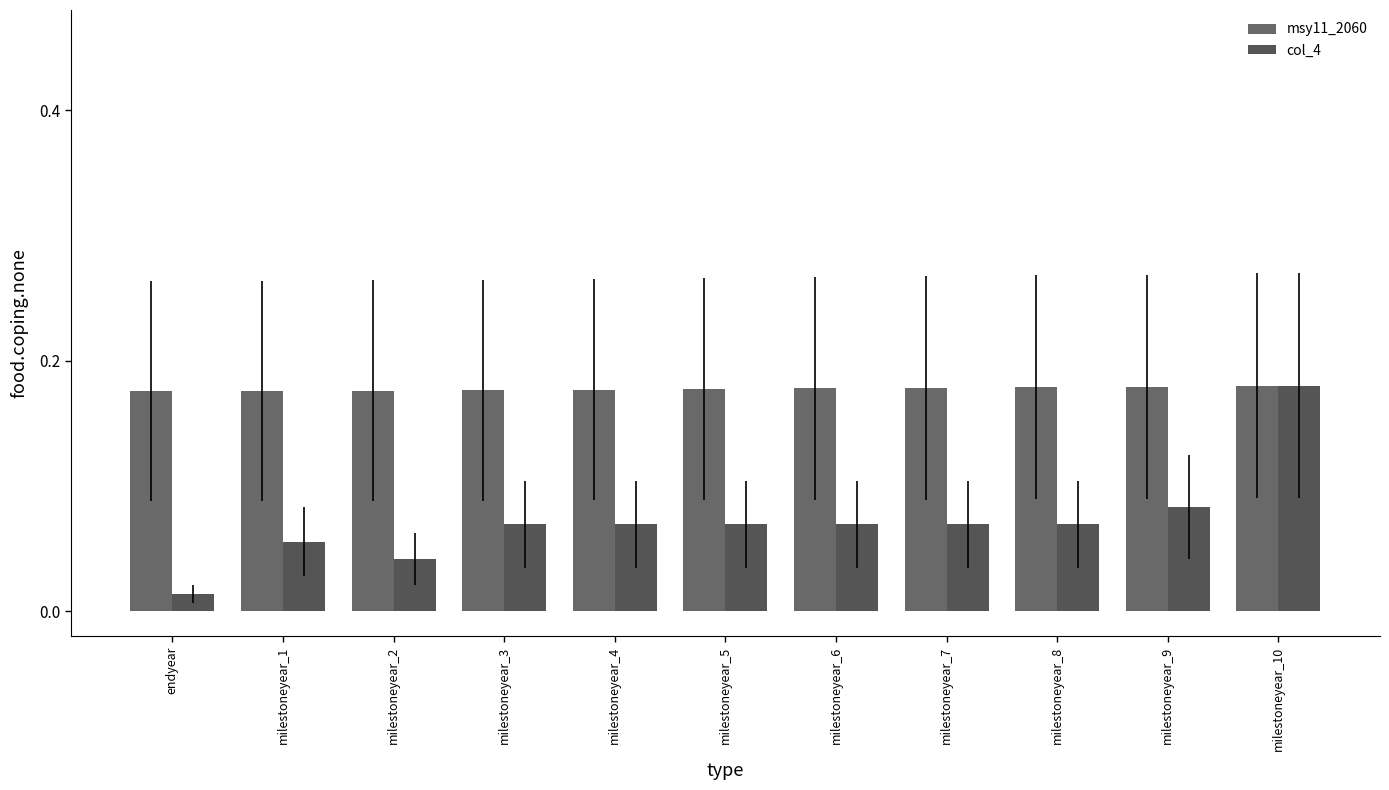

How many categories are shown in the chart?

11